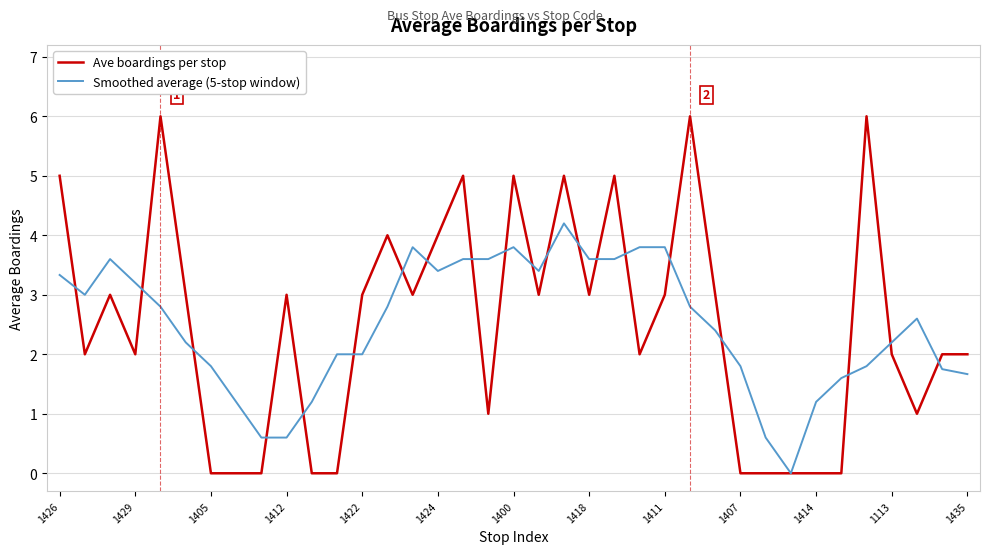

What is the maximum value shown in the chart?

6.0